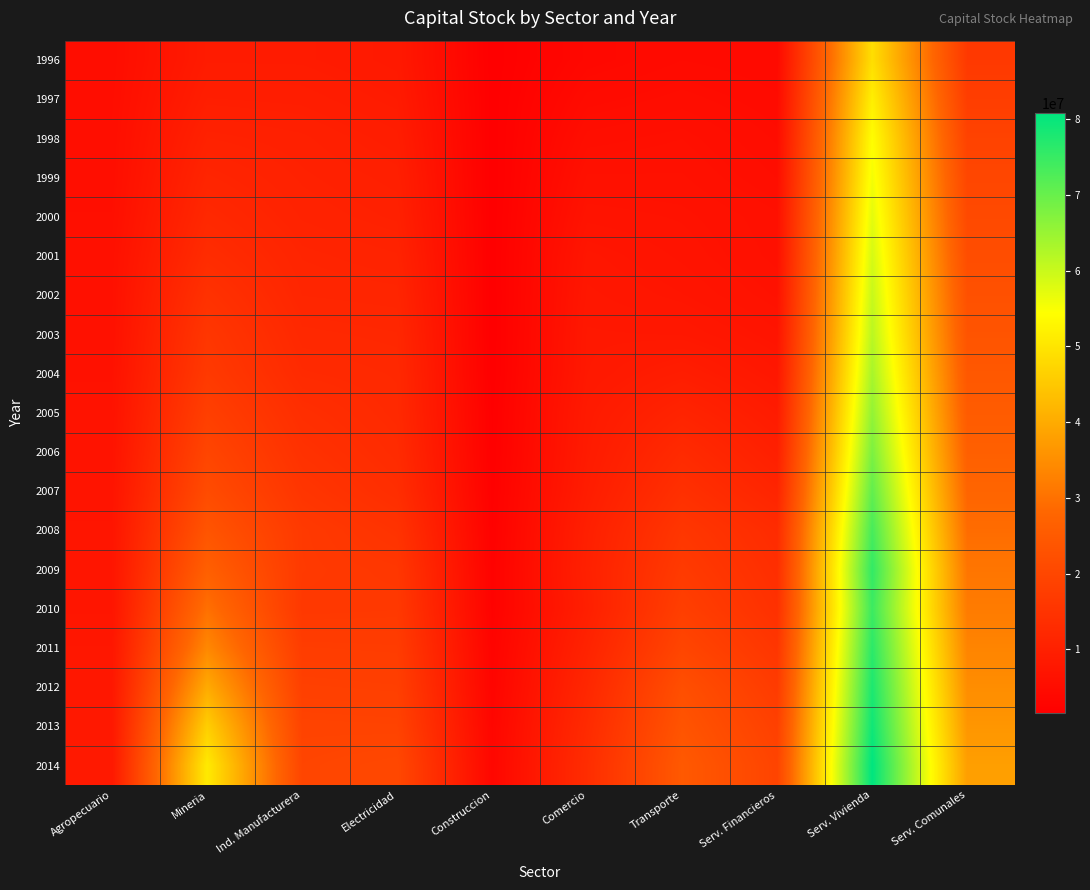

Which label corresponds to the largest value in the chart?

Serv. Vivienda